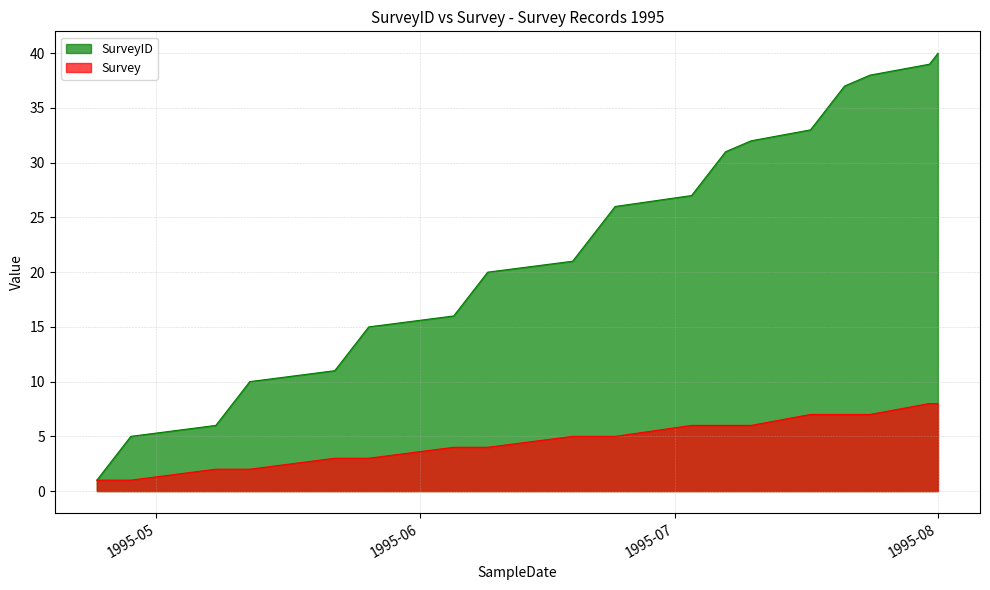

List the series in order of their overall mean, highest first.

SurveyID, Survey